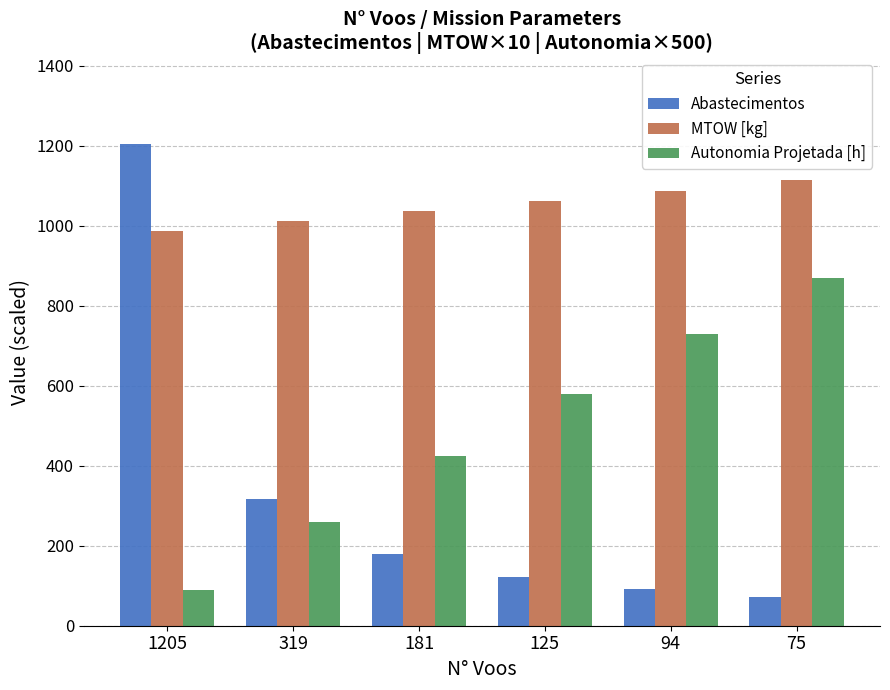

The Autonomia Projetada [h] series shows 90.0 at 1205. True or false?

True